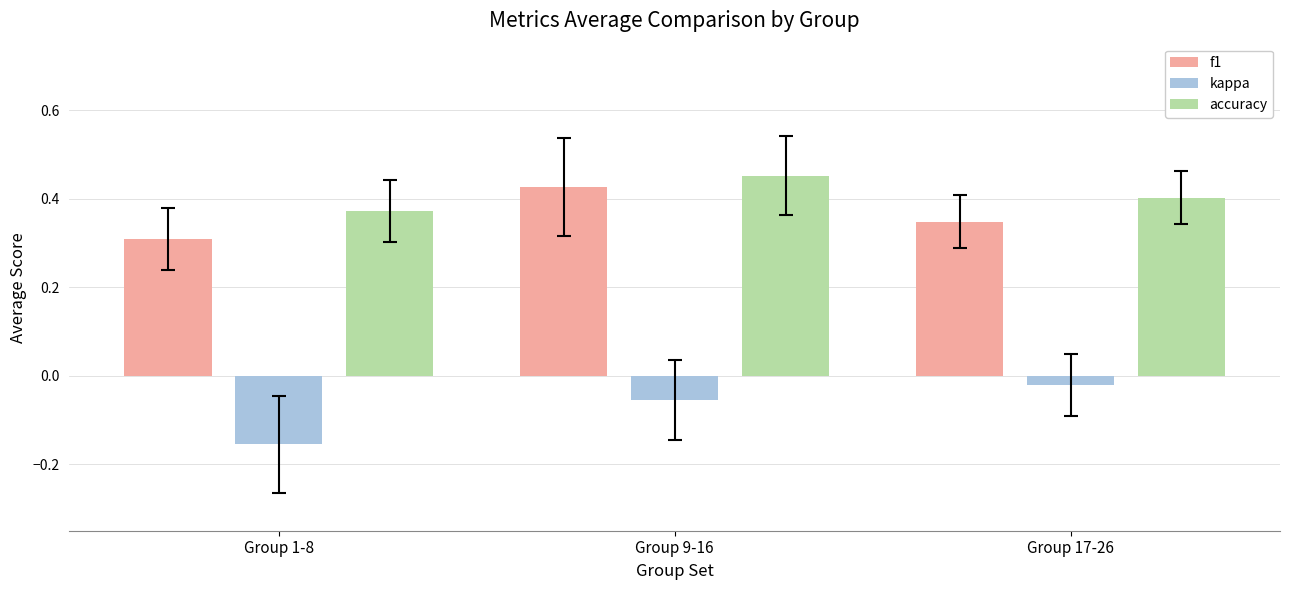

How many groups of bars are there?

3